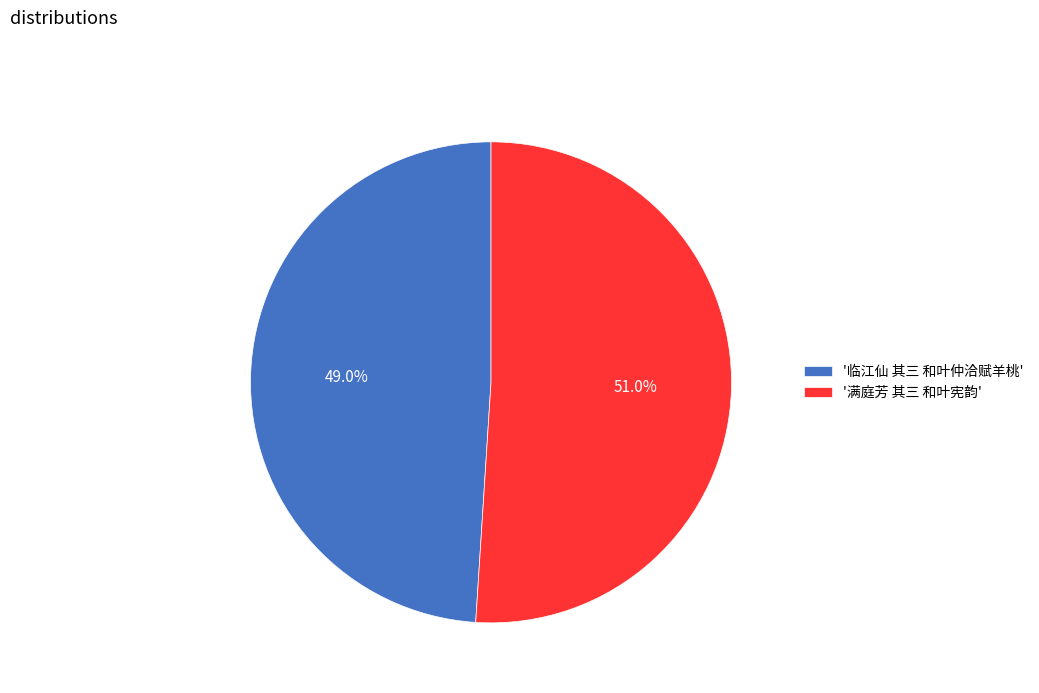

Approximately how many times larger is the value at '满庭芳 其三 和叶宪韵' compared to '临江仙 其三 和叶仲洽赋羊桃'?

1.0